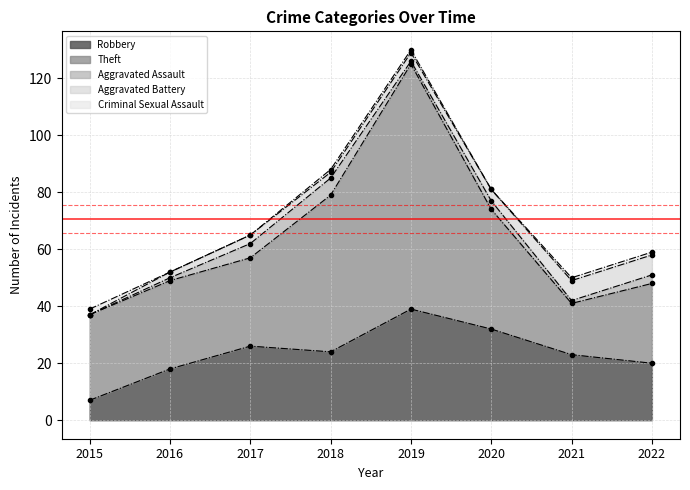

Which series changed the most between 2019 and 2022?

Theft